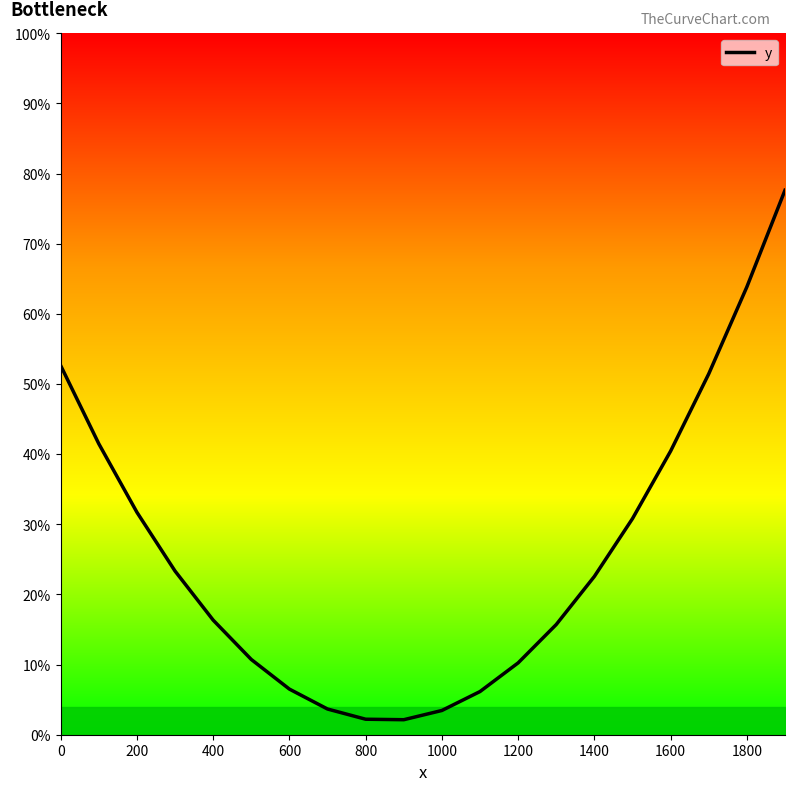

What is the difference between the maximum and minimum values?

75.5